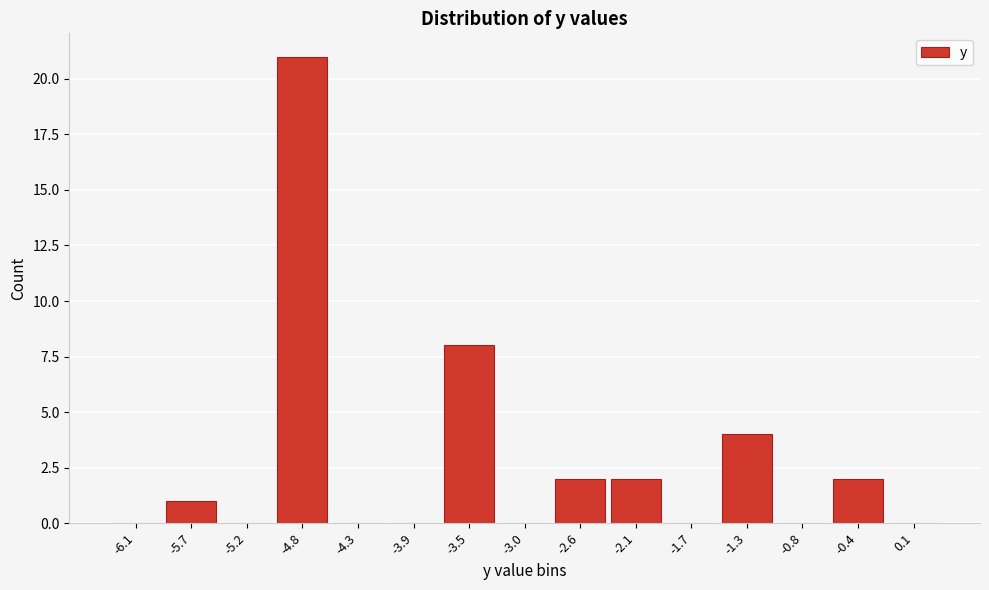

Reading left to right, transcribe all the data shown in this chart.

-6.1=0	-5.7=1	-5.2=0	-4.8=21	-4.3=0	-3.9=0	-3.5=8	-3.0=0	-2.6=2	-2.1=2	-1.7=0	-1.3=4	-0.8=0	-0.4=2	0.1=0